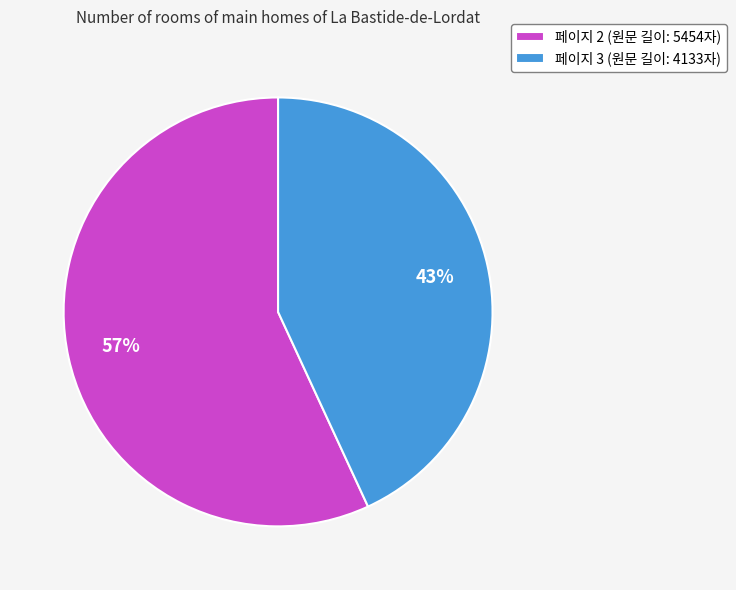

Approximately how many times larger is the value at 페이지 3 compared to 페이지 2?

0.8